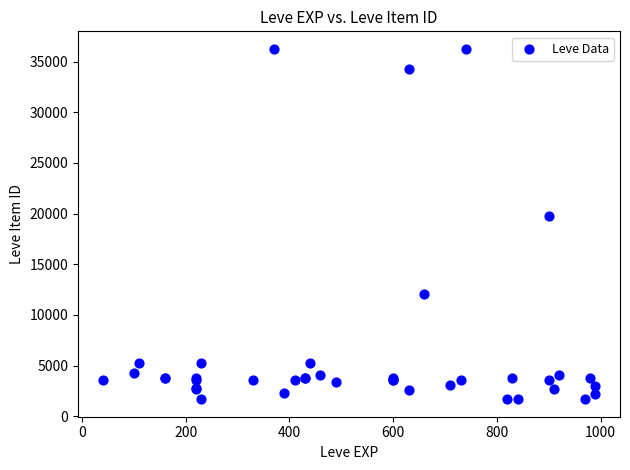

What Y value in the scatter plot is closest to 18967?

19744